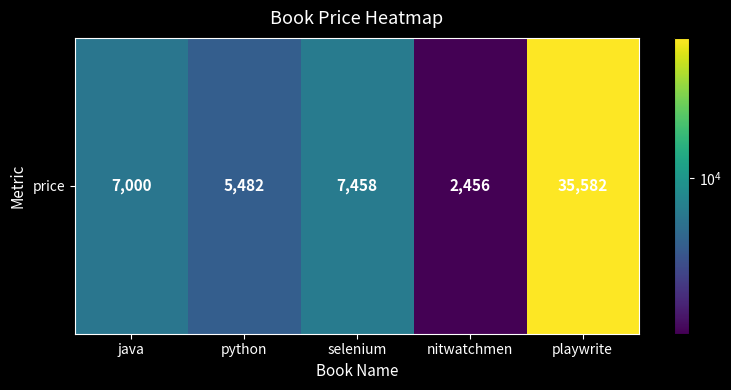

List the labels in order of value, largest first.

playwrite, selenium, java, python, nitwatchmen